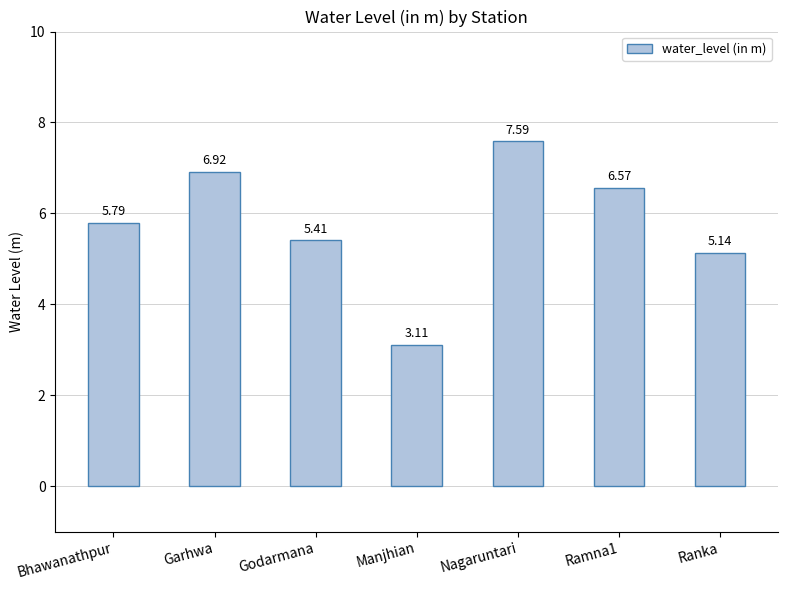

Rank the categories by value from highest to lowest.

Nagaruntari, Garhwa, Ramna1, Bhawanathpur, Godarmana, Ranka, Manjhian